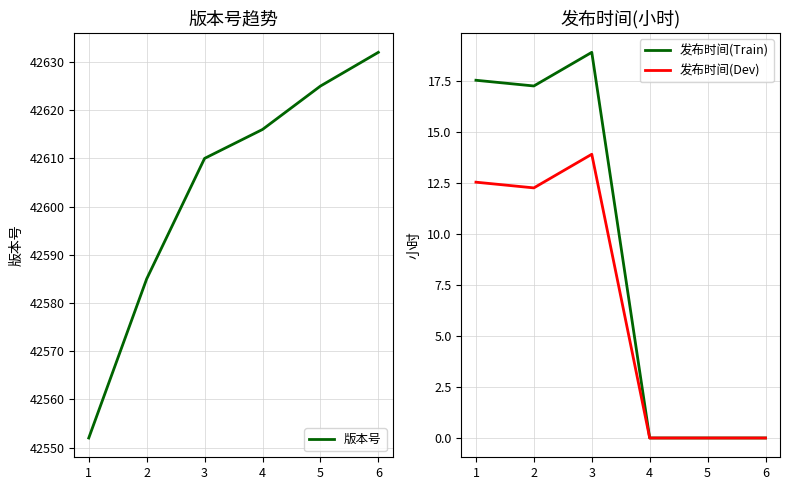

True or false: 版本号 and 发布时间(Dev) cross at least once.

False